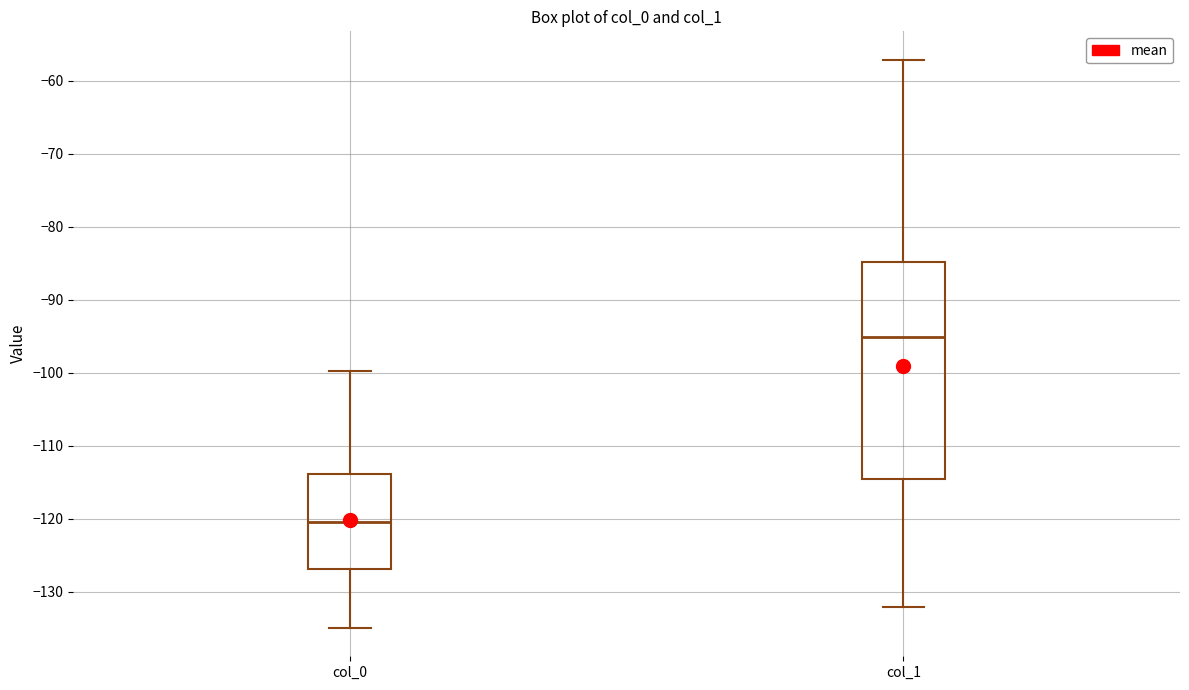

Where does the lower whisker of the box for col_0 end on the y-axis? The values are not printed on the chart, so give them approximately, as read against the axis.

-135